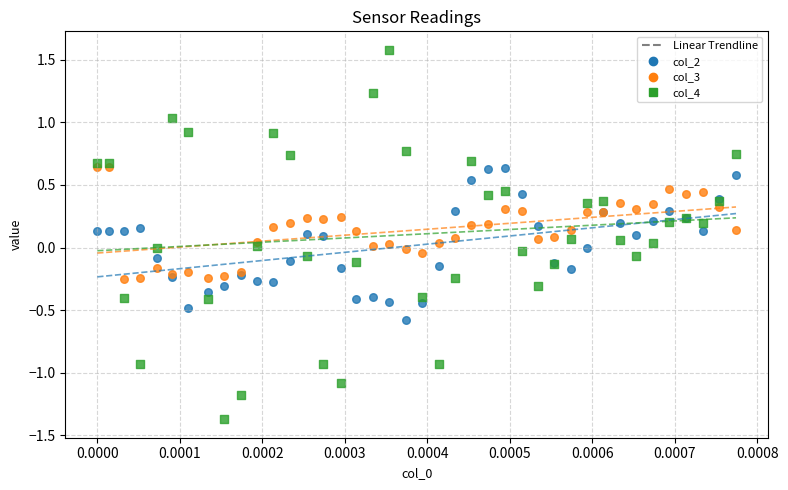

Which series reaches the maximum Y coordinate?

col_4